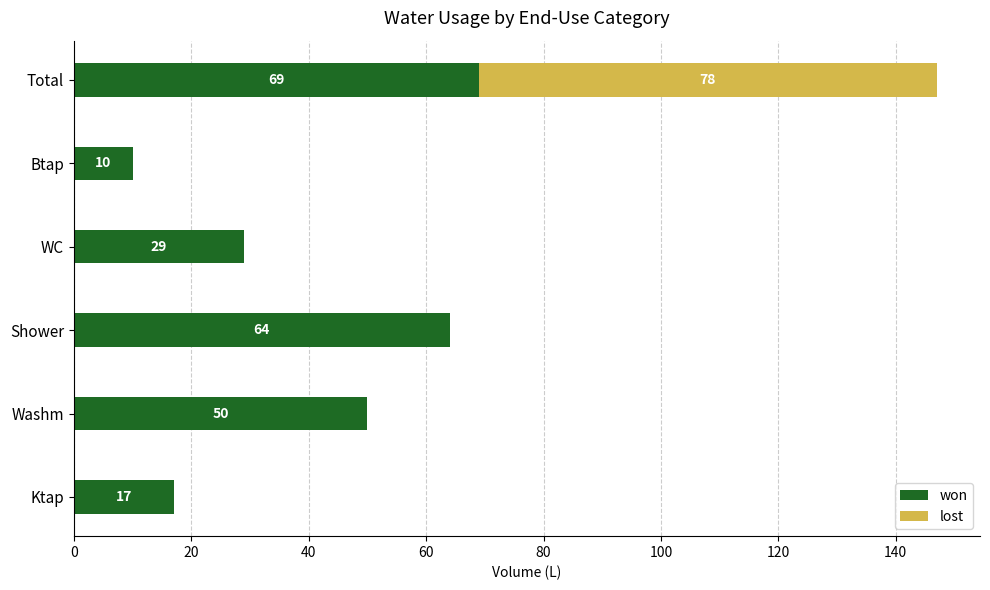

At which category is the sum across all series the highest?

Total